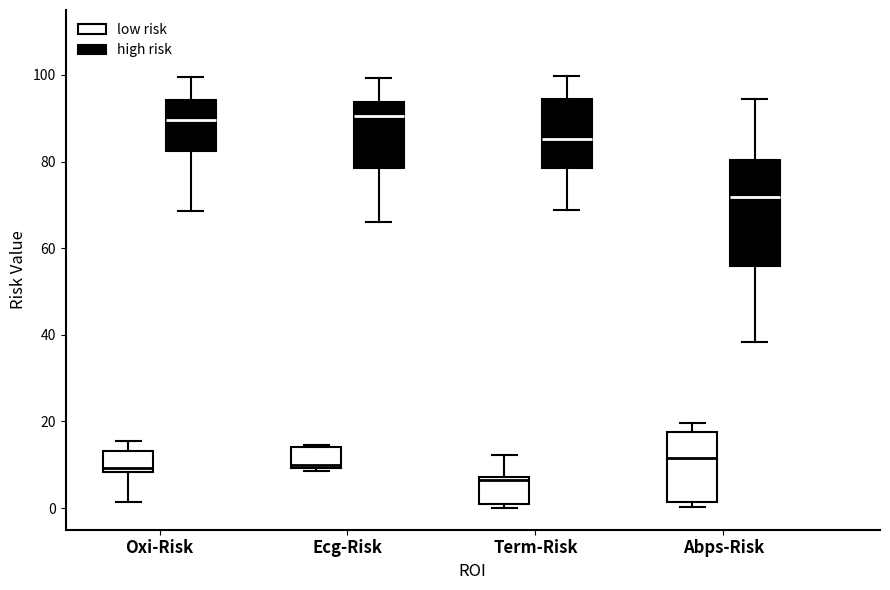

Where does the median line of the box for Oxi-Risk (low risk) sit on the y-axis? The values are not printed on the chart, so give them approximately, as read against the axis.

10